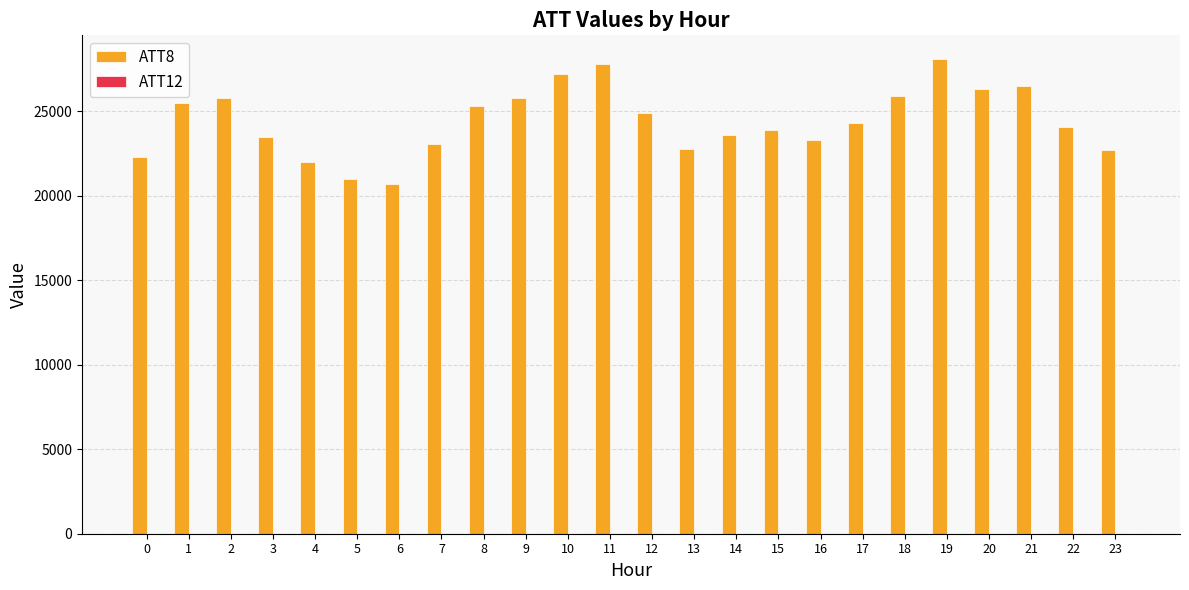

Which series has the largest total across all categories?

ATT8